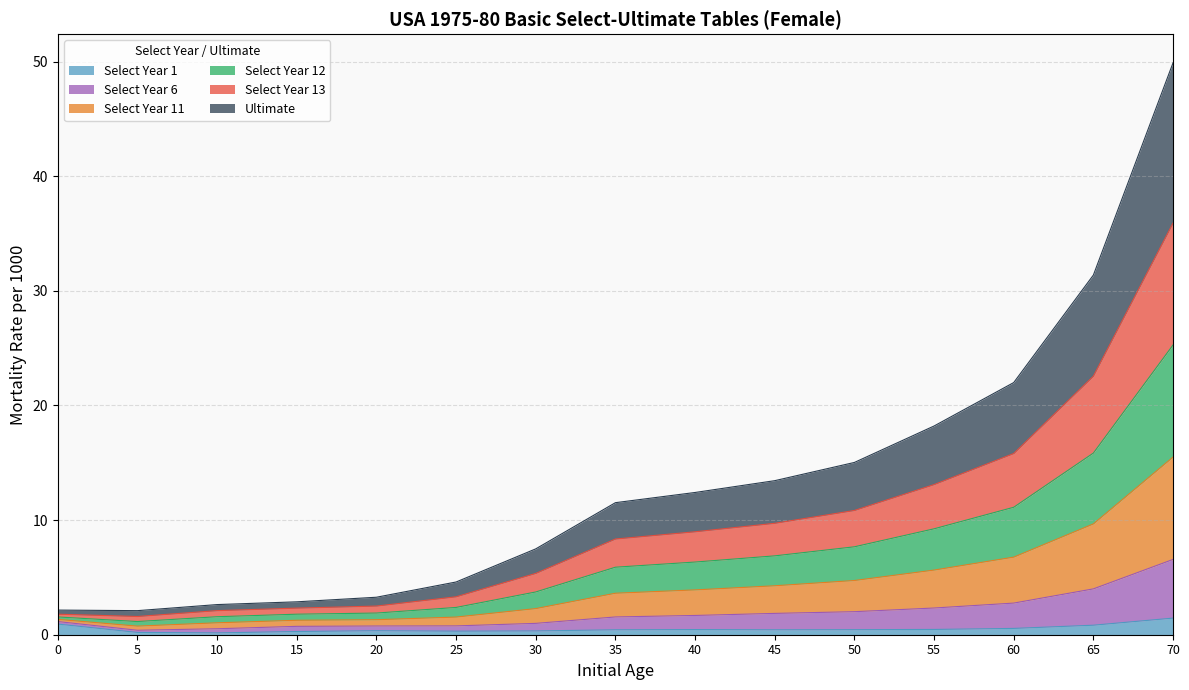

What is the total value across all series at 15?

2.9